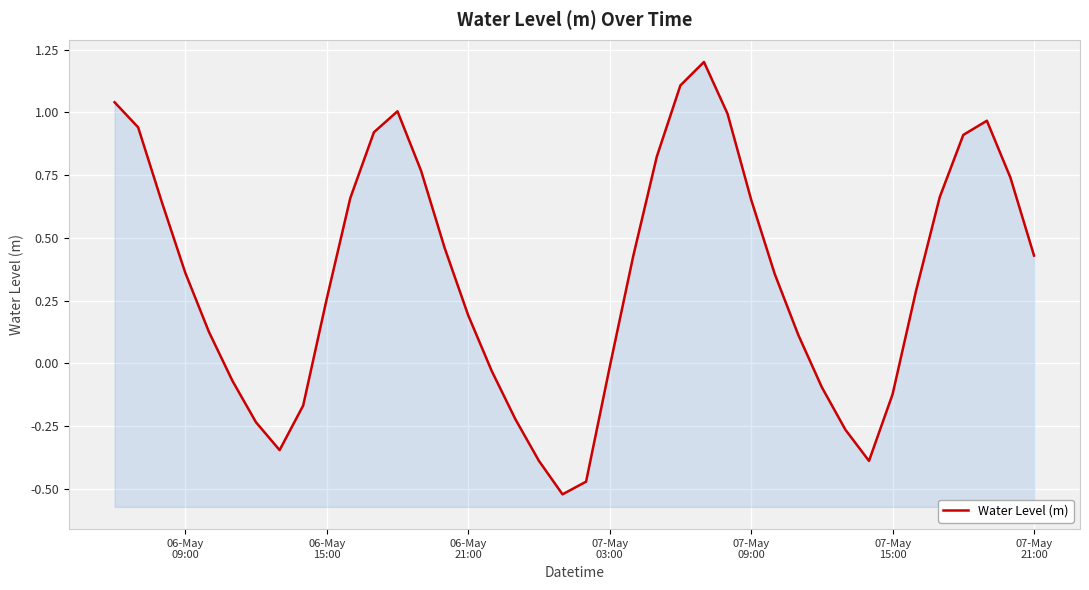

Is it true that the value at 12 is 1.3?

False